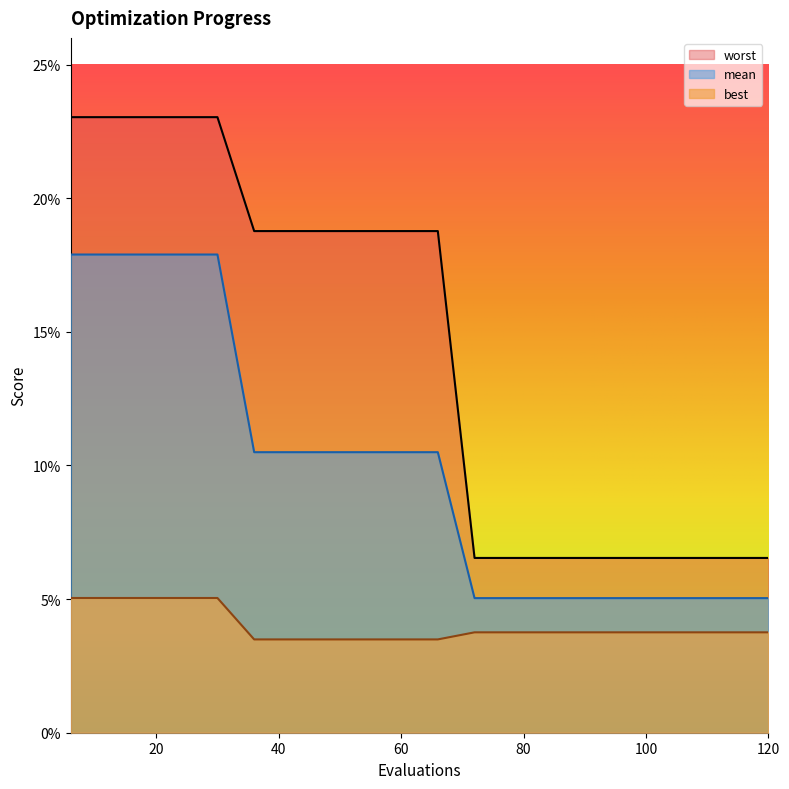

What is the greatest value displayed?

0.2